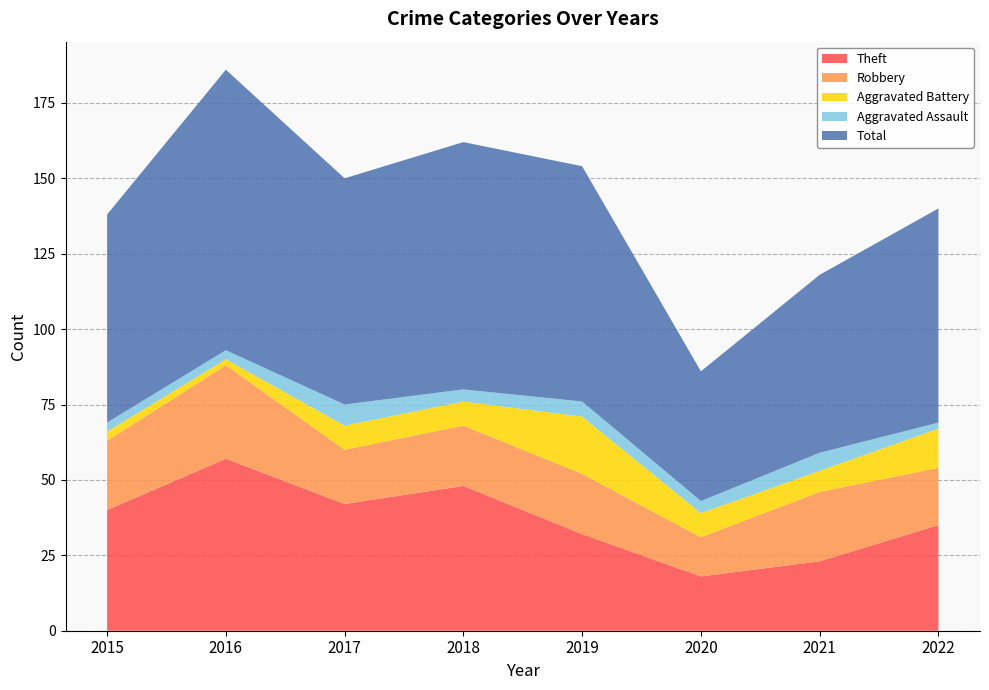

Reading left to right, extract all data points from this chart.

Theft: 2015=40	2016=57	2017=42	2018=48	2019=32	2020=18	2021=23	2022=35
Robbery: 2015=23	2016=31	2017=18	2018=20	2019=20	2020=13	2021=23	2022=19
Aggravated Battery: 2015=3	2016=2	2017=8	2018=8	2019=19	2020=8	2021=7	2022=13
Aggravated Assault: 2015=3	2016=3	2017=7	2018=4	2019=5	2020=4	2021=6	2022=2
Total: 2015=69	2016=93	2017=75	2018=82	2019=78	2020=43	2021=59	2022=71